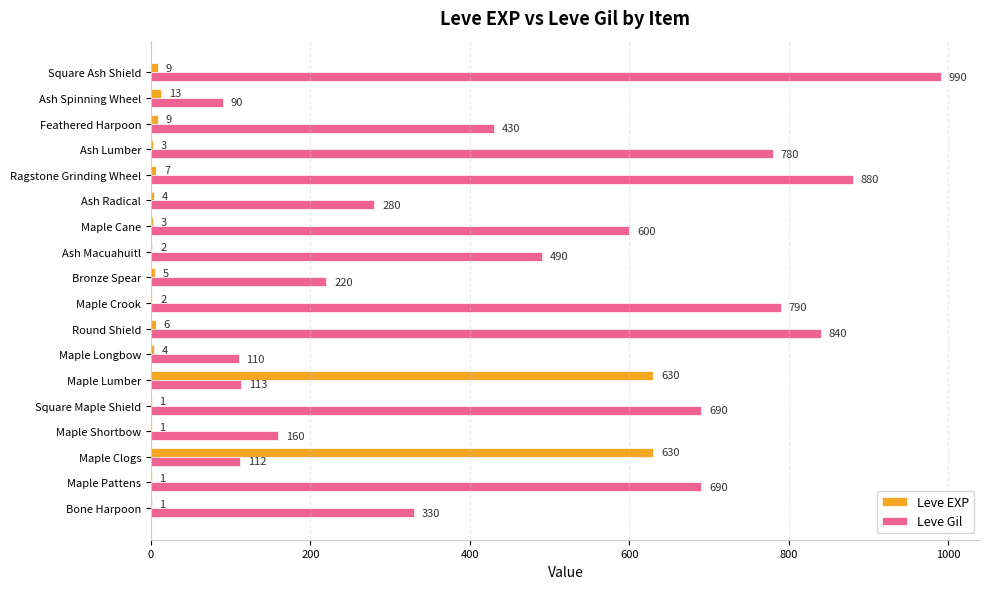

Between Maple Shortbow and Round Shield, which series saw the biggest shift?

Leve Gil